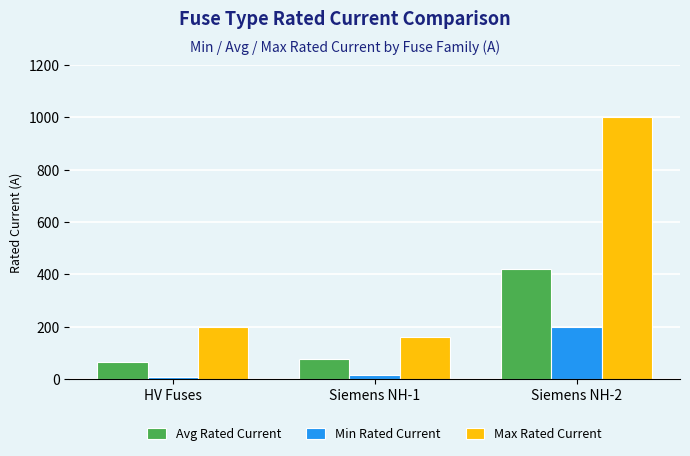

What is the sum of all Avg Rated Current values?

565.7